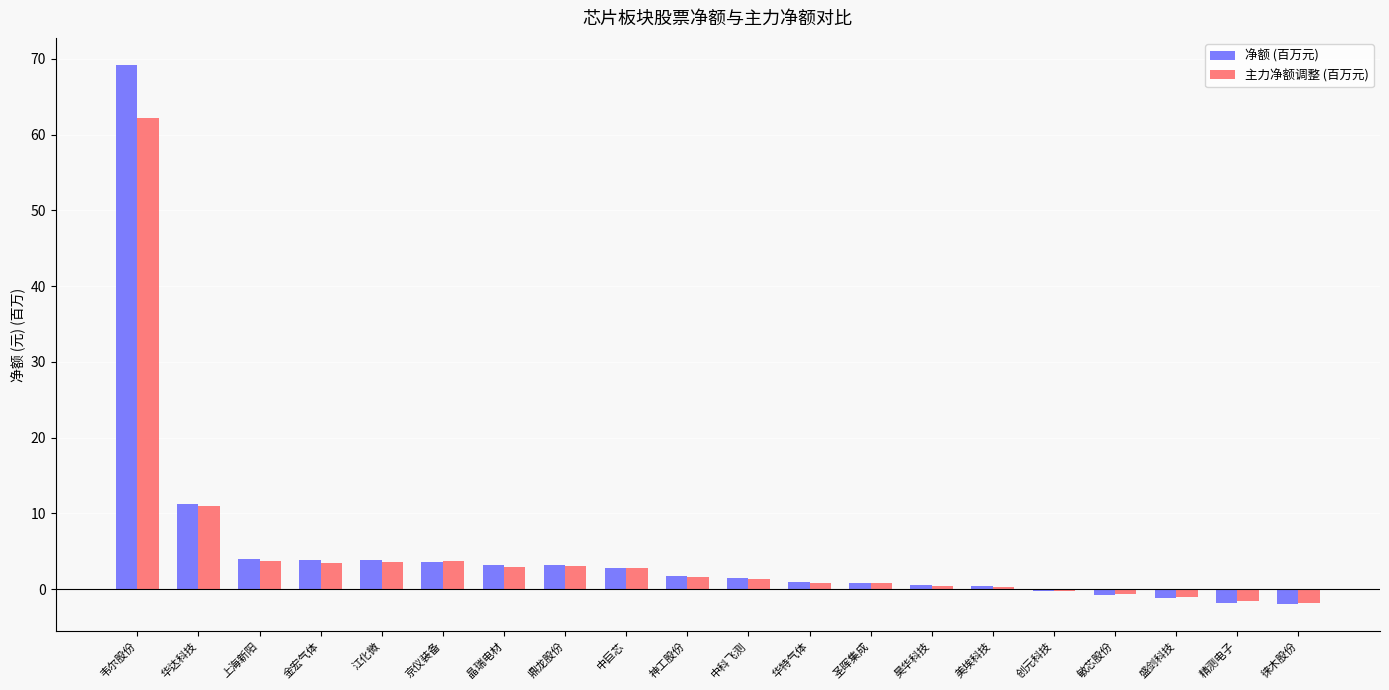

What is the average value of the 净额 (百万元) series?

5.2